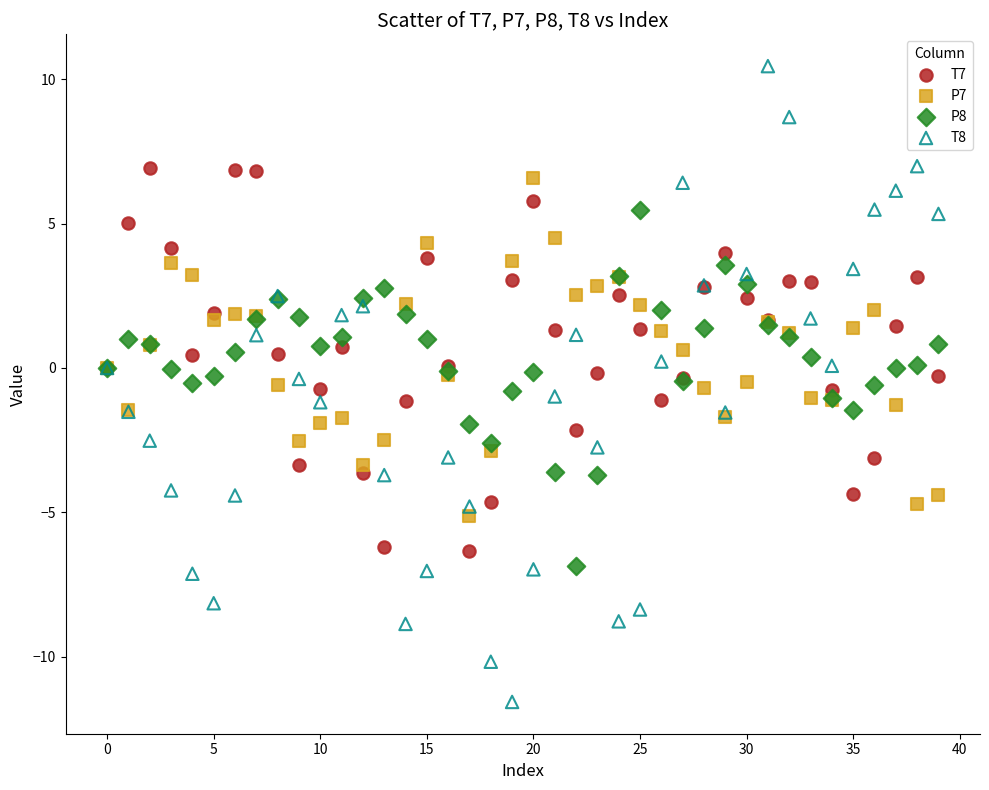

Which series contains the highest Y value?

T8